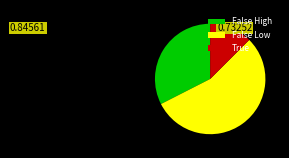

Is it true that False Low is 55% of the pie?

True